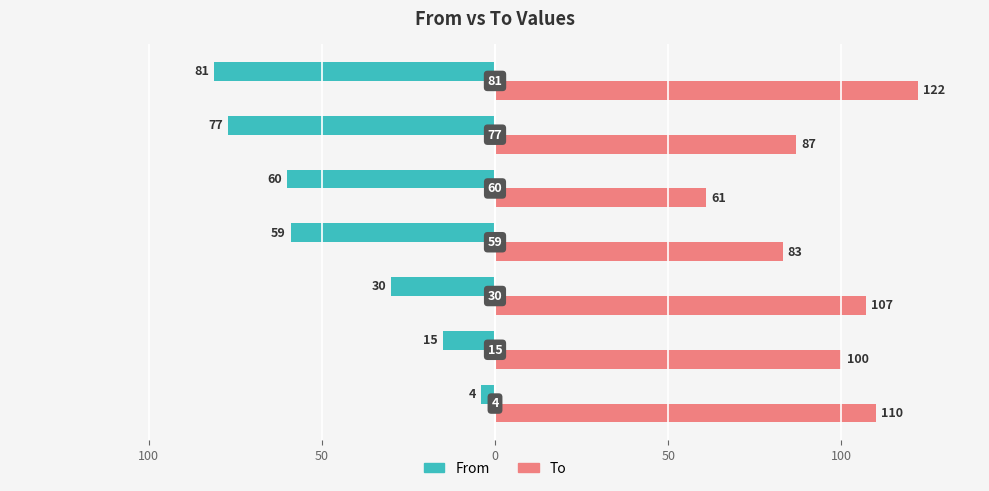

What are all the series names shown in the legend?

From, To